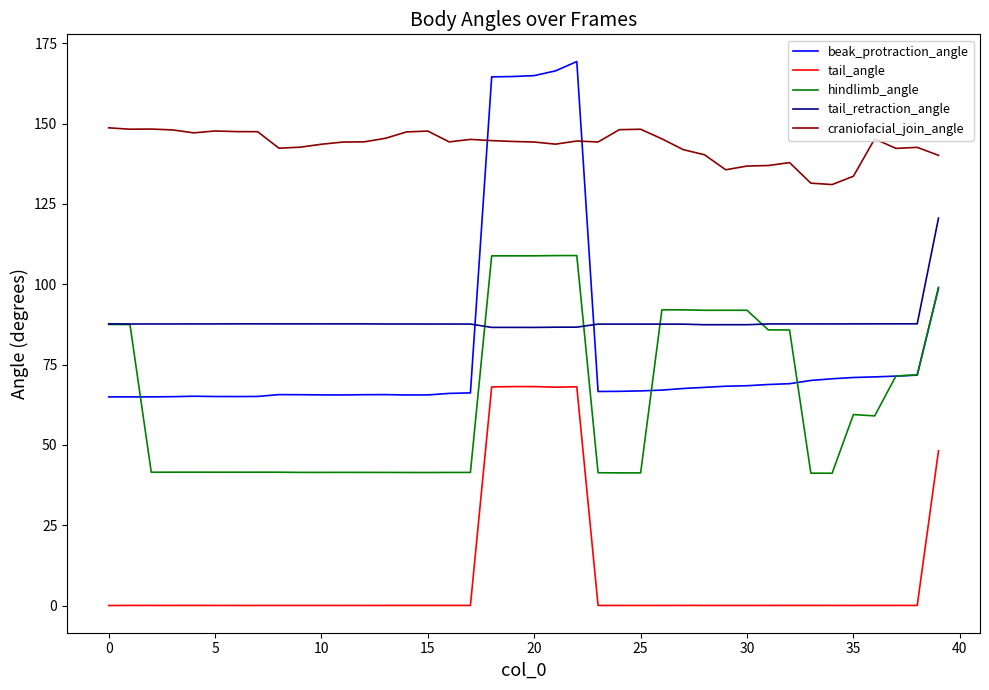

Which series has the widest spread of values?

beak_protraction_angle